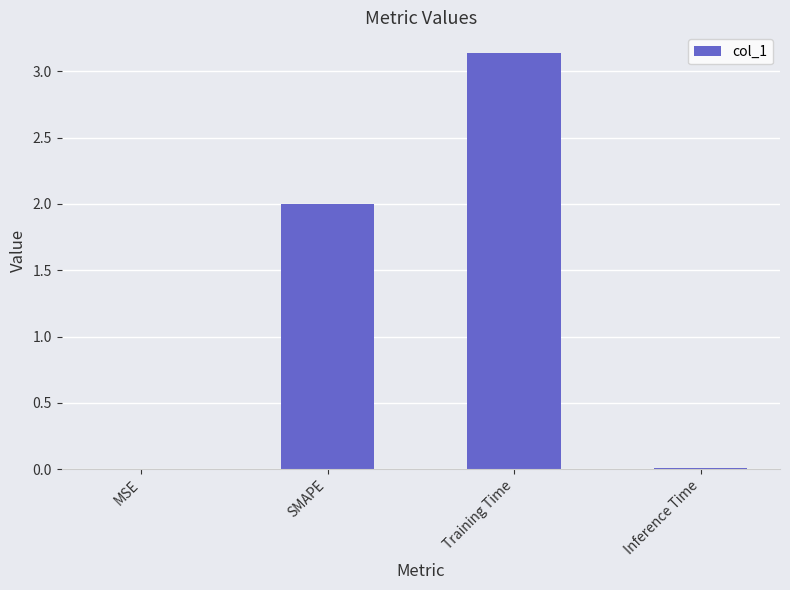

What is the difference between the values at SMAPE and MSE?

2.0